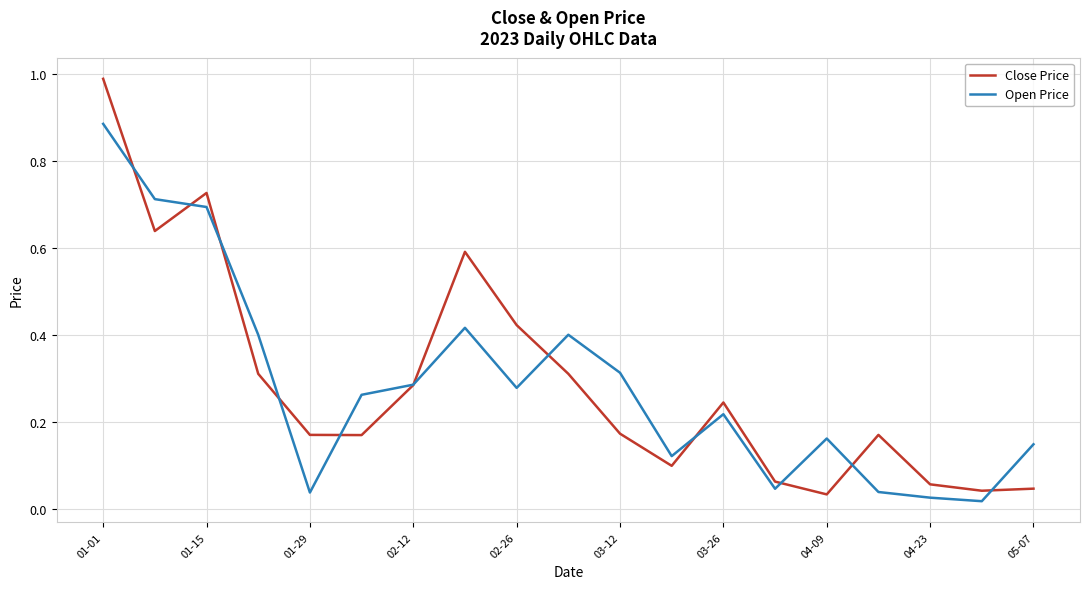

What is the maximum value for Close Price?

1.0